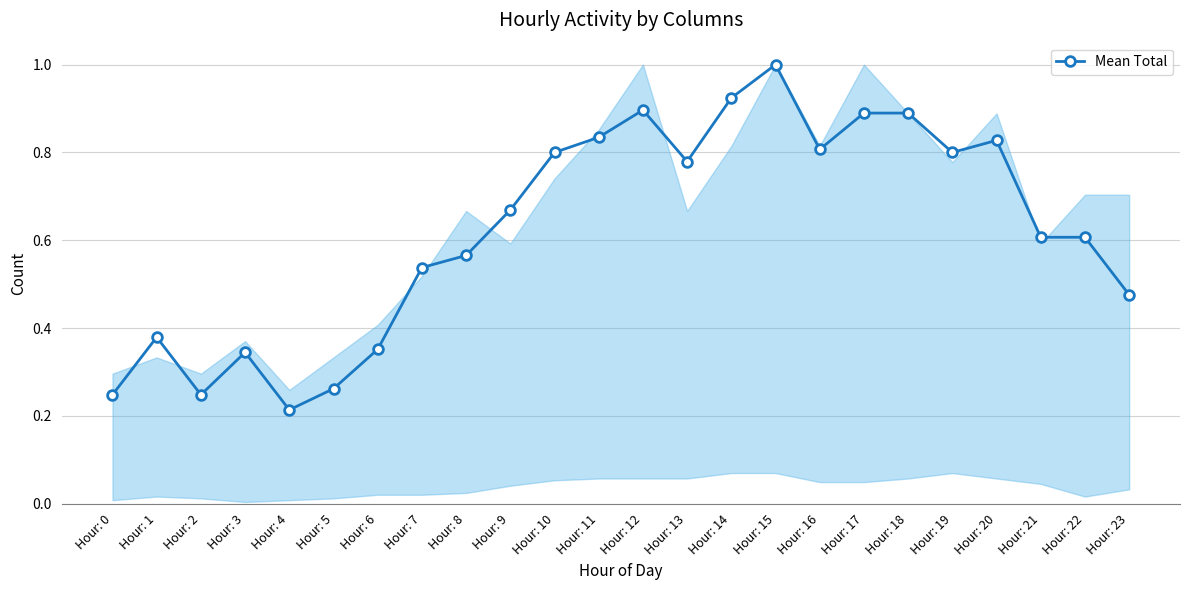

Which category has the highest value across all series?

Hour: 15